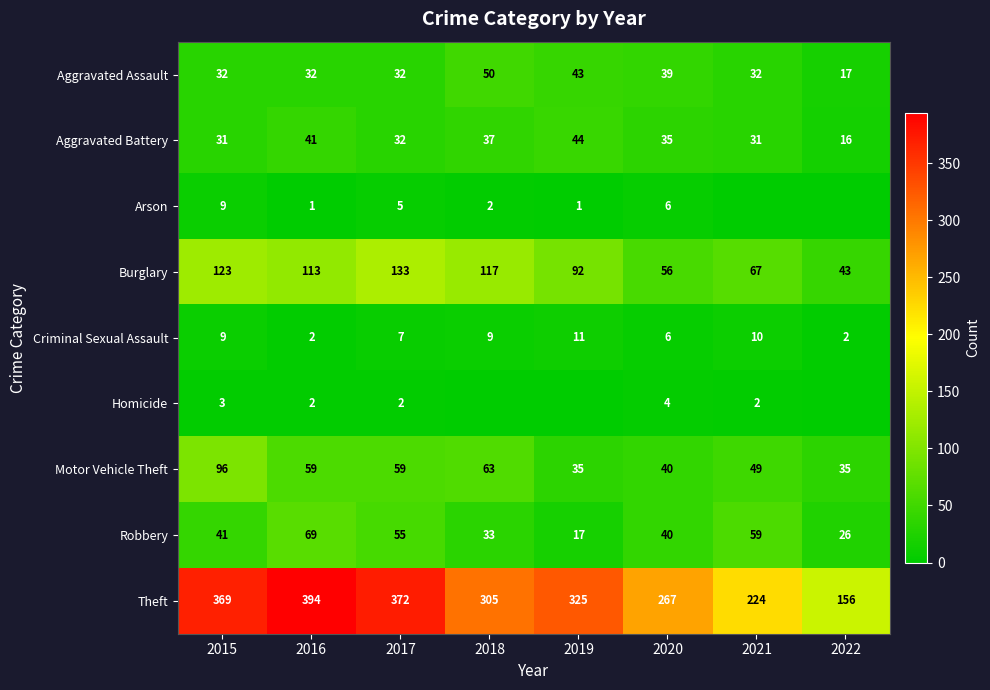

Which label corresponds to the smallest value in the chart?

2021